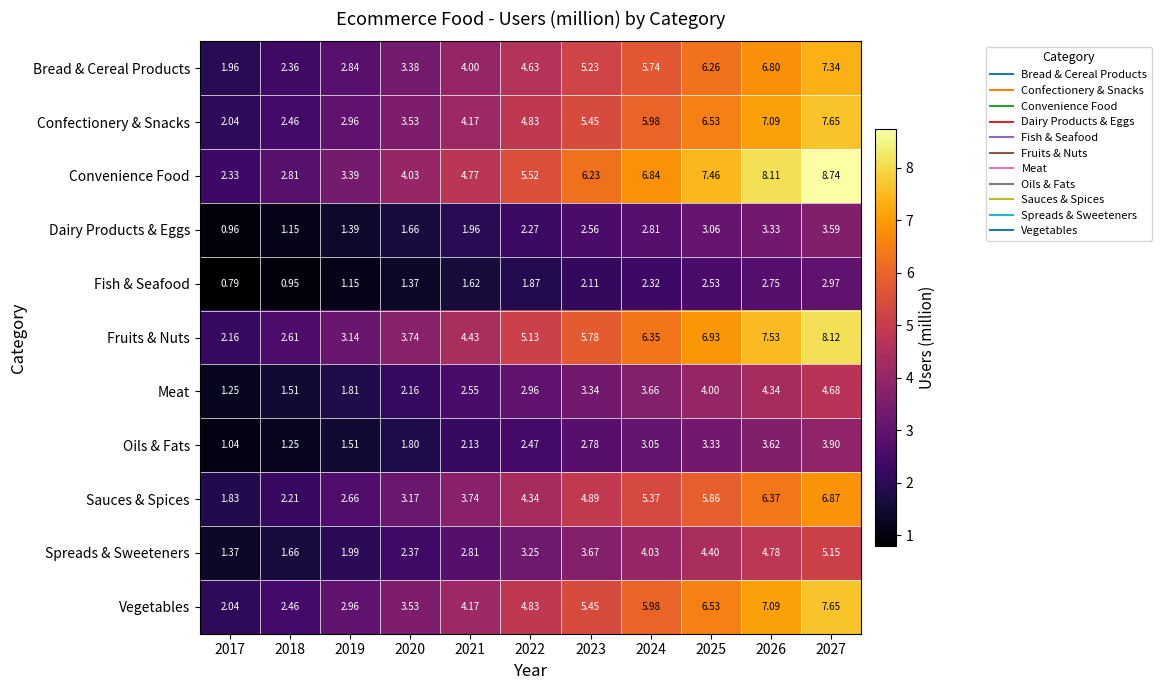

At which category does the chart reach its peak across all series?

2027